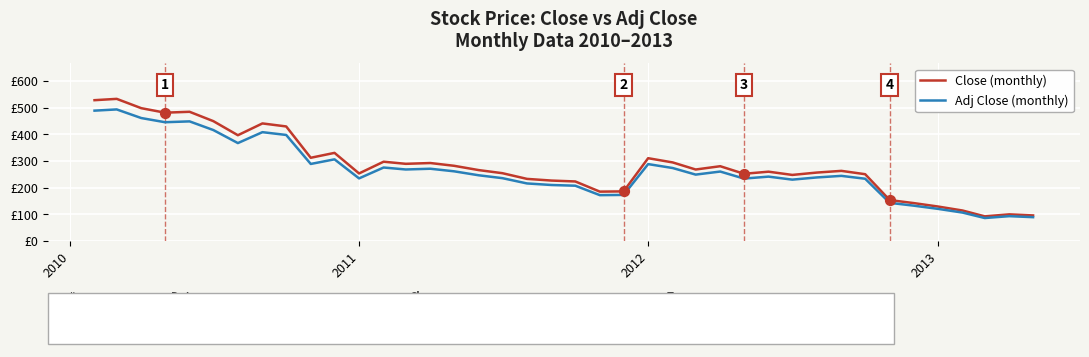

At how many categories does at least one series exceed 348?

9